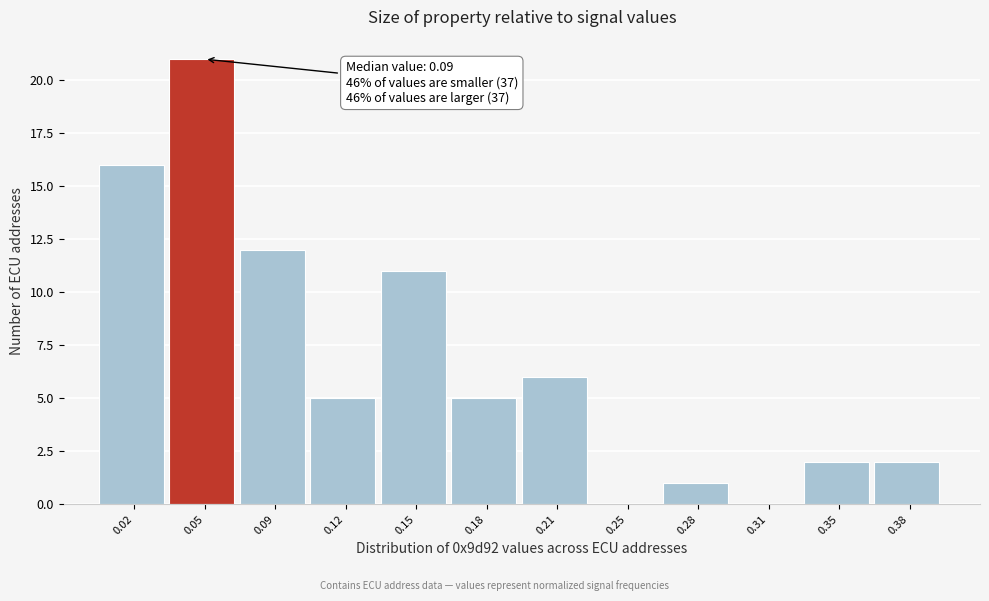

Reading left to right, what are all the values shown in this chart?

0.02=16	0.05=21	0.09=12	0.12=5	0.15=11	0.18=5	0.21=6	0.25=0	0.28=1	0.31=0	0.35=2	0.38=2